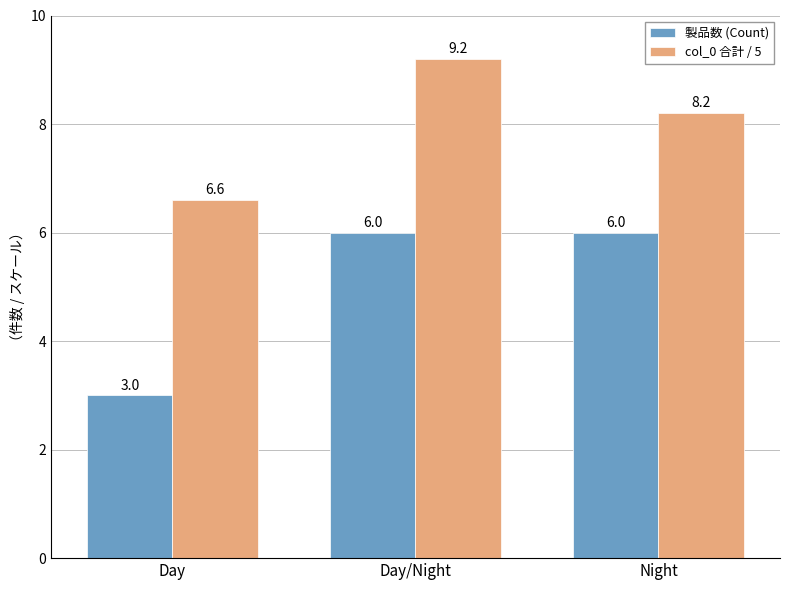

At which label does col_0 合計 / 5 reach its minimum?

Day